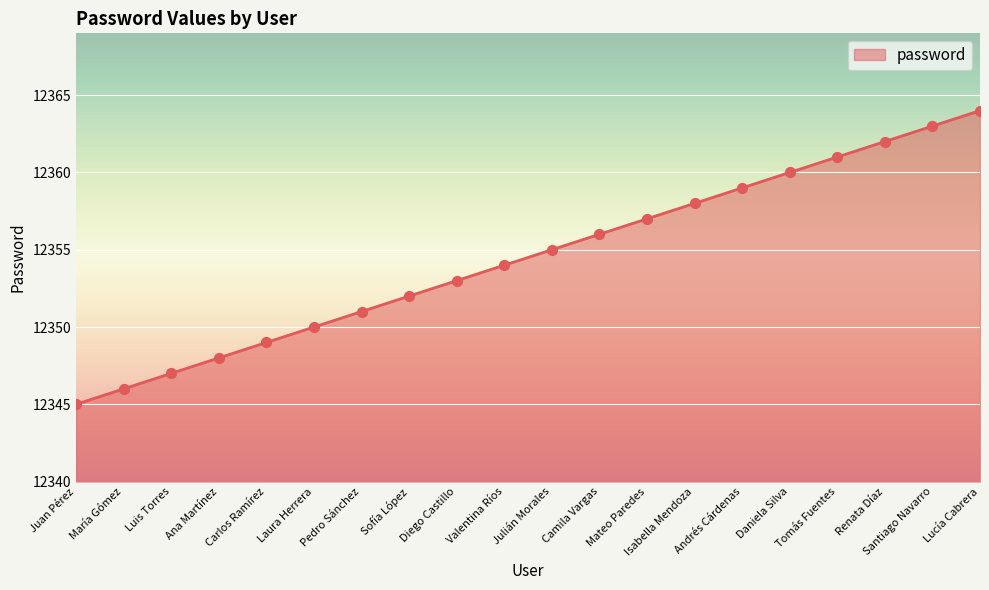

What is the ratio of the value at Camila Vargas to the value at Carlos Ramírez?

1.0